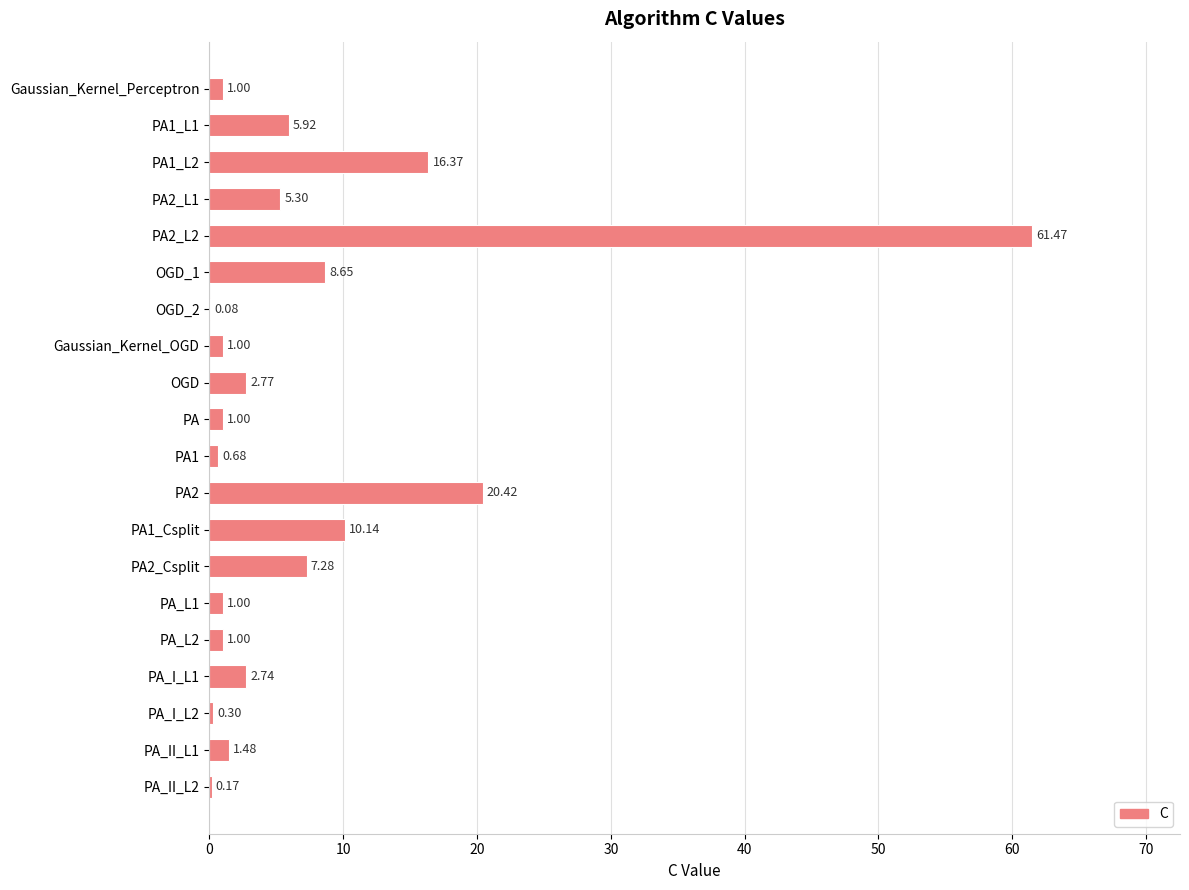

What is the sum of all values?

148.8